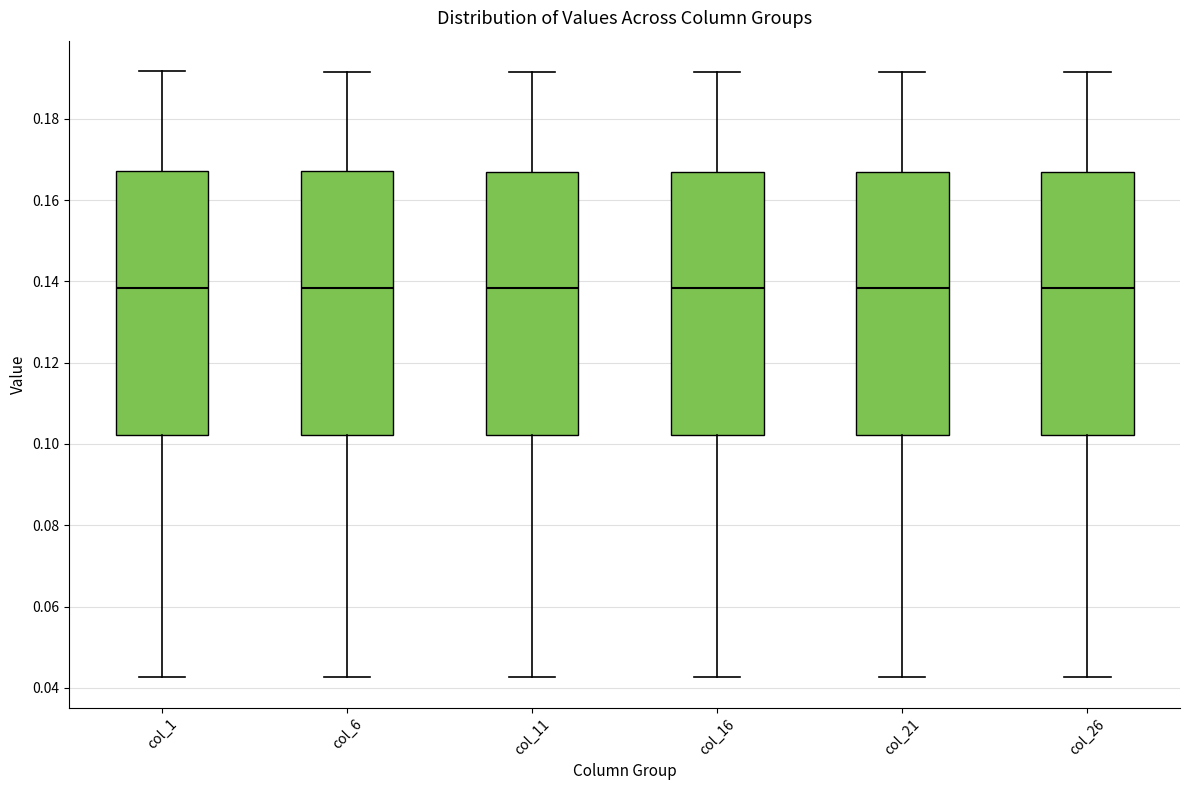

Reading left to right, read every box against the y-axis: the position of its median line, the range the box covers, and the ends of its whiskers. The values are not printed on the chart, so give them approximately, as read against the axis.

col_1: median 0.138, box 0.102 to 0.168, whiskers 0.042 to 0.192
col_6: median 0.138, box 0.102 to 0.168, whiskers 0.042 to 0.192
col_11: median 0.138, box 0.102 to 0.168, whiskers 0.042 to 0.192
col_16: median 0.138, box 0.102 to 0.168, whiskers 0.042 to 0.192
col_21: median 0.138, box 0.102 to 0.166, whiskers 0.042 to 0.192
col_26: median 0.138, box 0.102 to 0.166, whiskers 0.042 to 0.192